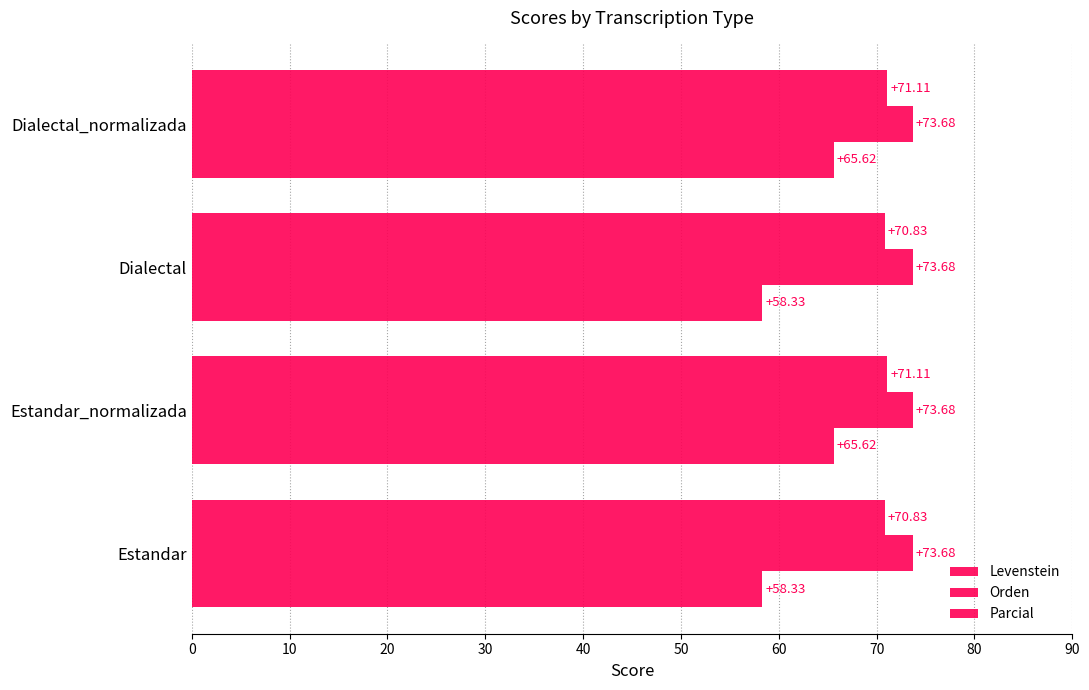

Count the number of categories in the chart.

4